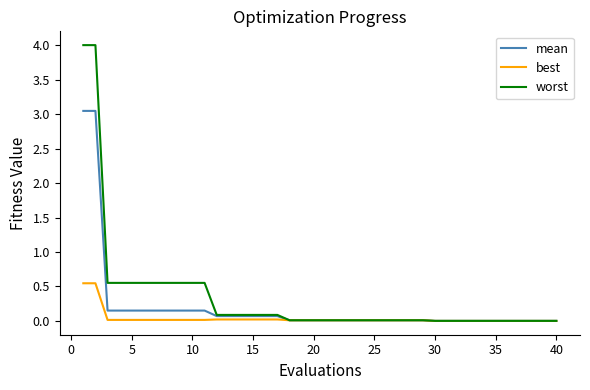

Which series has the widest spread of values?

worst